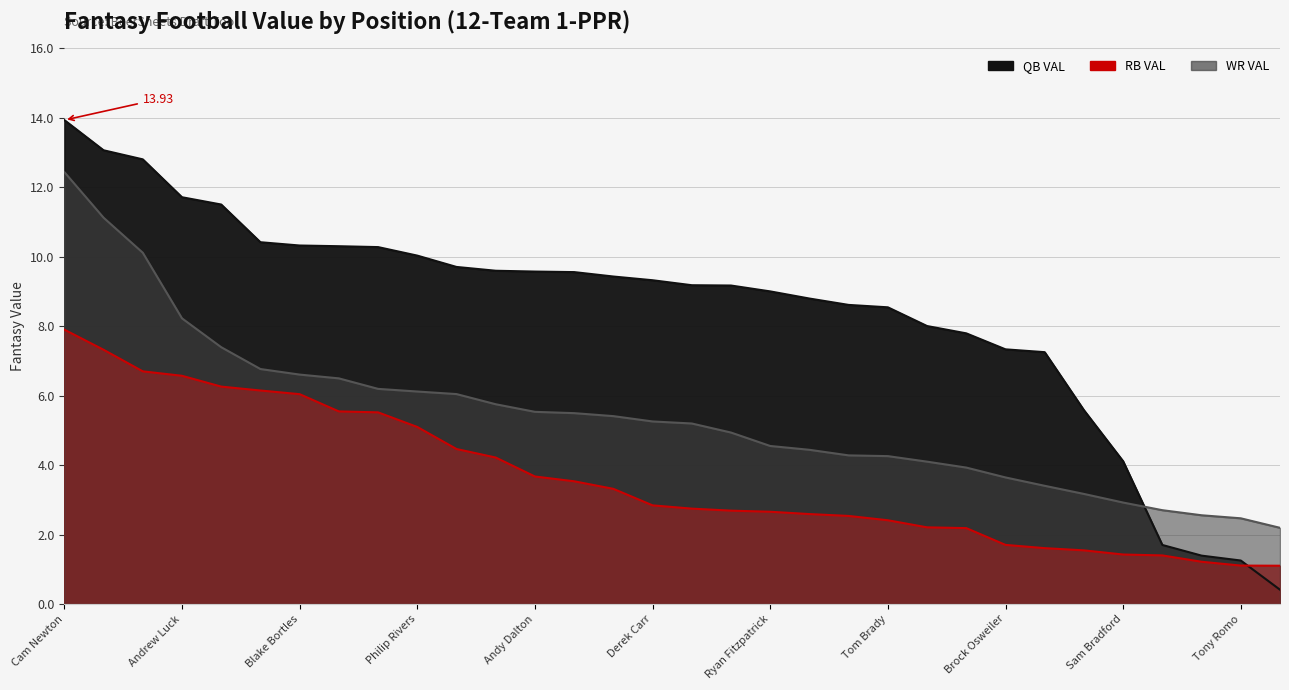

What is the total value across all series at Jay Cutler?

14.3